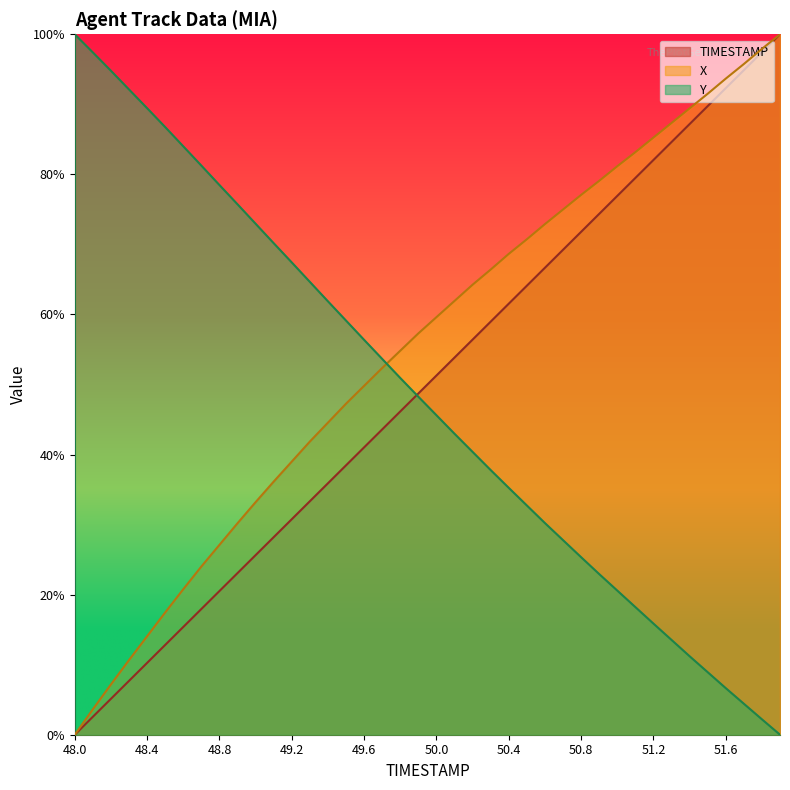

What is the label of the 35th point from the right?

48.5